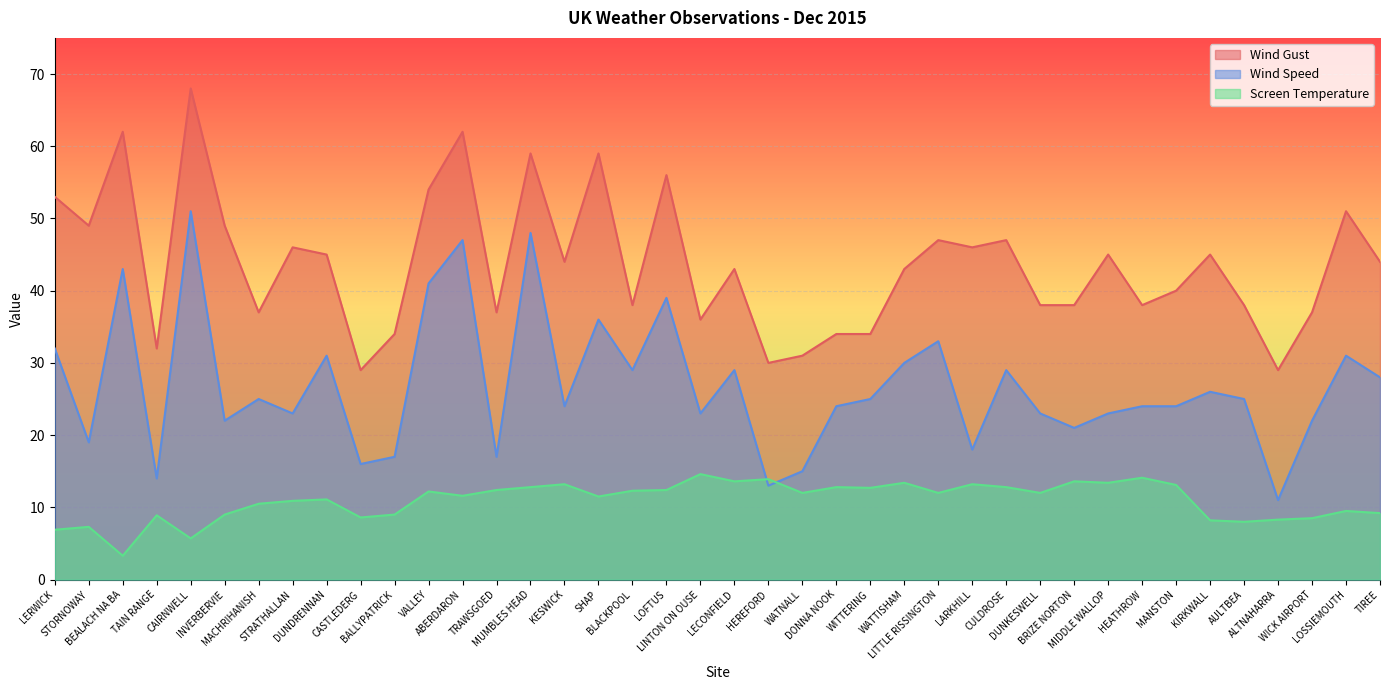

What are all the series names shown in the legend?

Wind Gust, Wind Speed, Screen Temperature